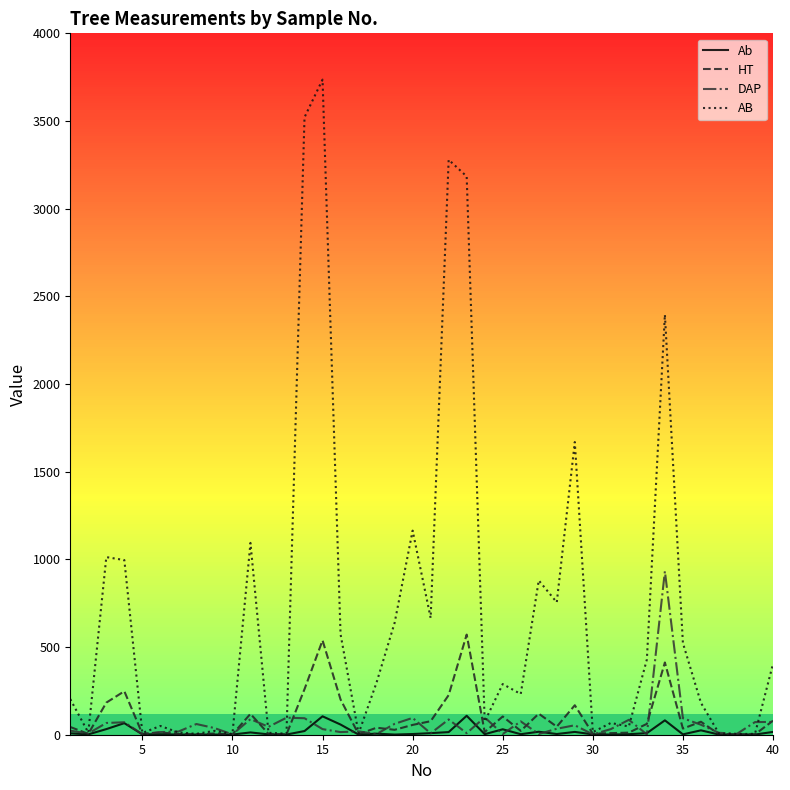

List the series in order of their peak value, lowest first.

Ab, HT, DAP, AB